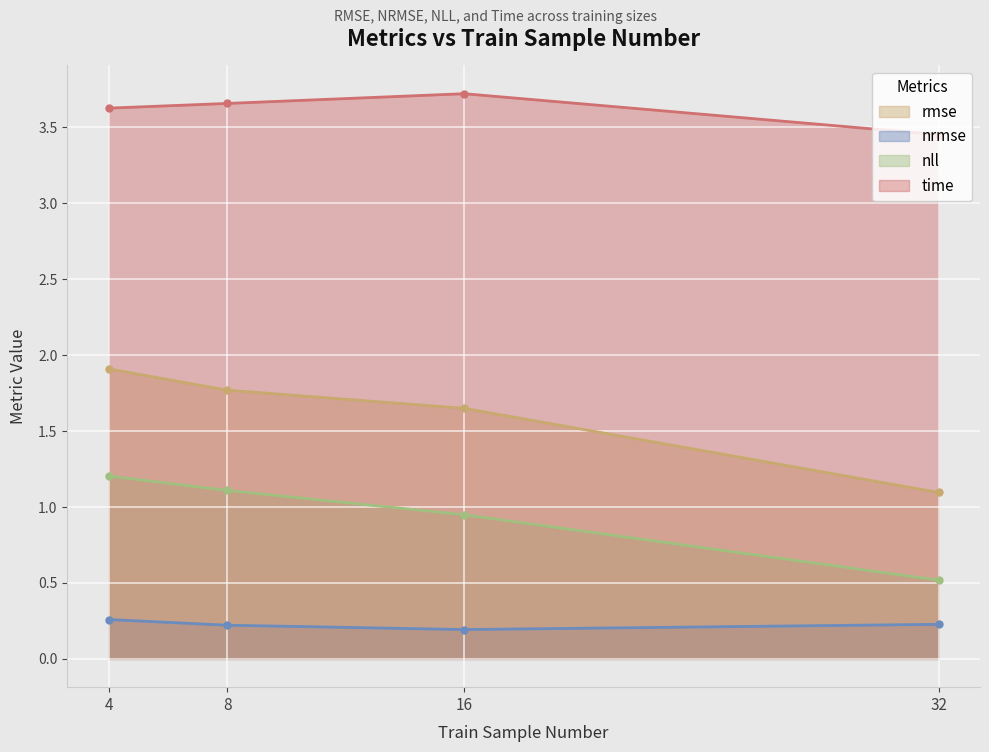

True or false: time and rmse intersect in this chart.

False